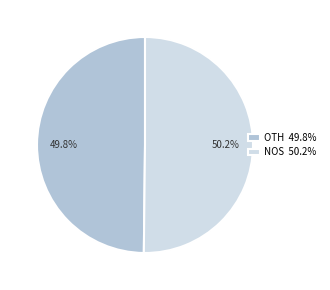

Combined, what portion of the pie is OTH 49.8% and NOS 50.2%?

100.0%